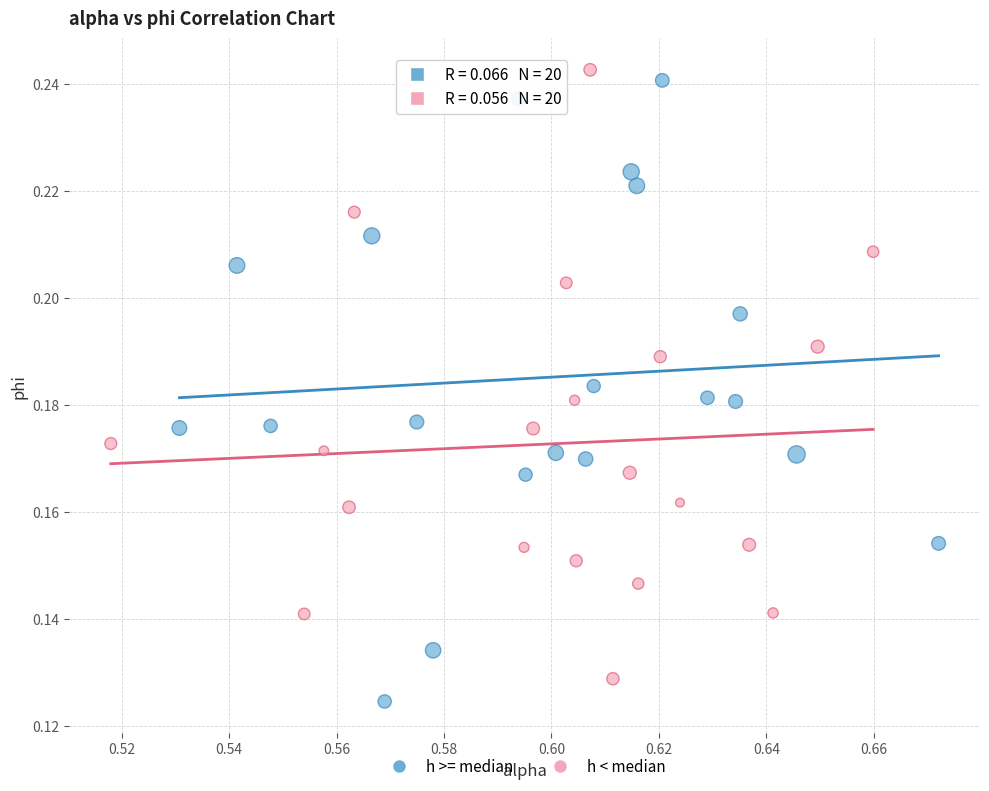

Which series contains the lowest Y value?

h >= median